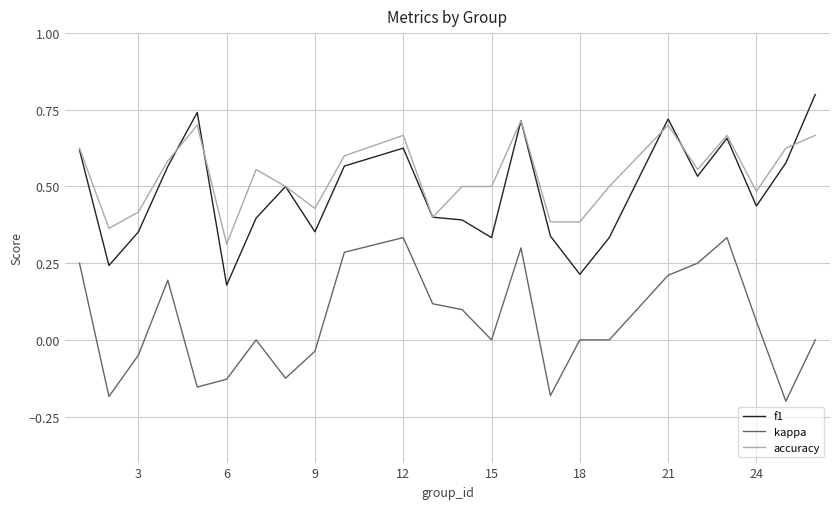

What are all the series names shown in the legend?

f1, kappa, accuracy